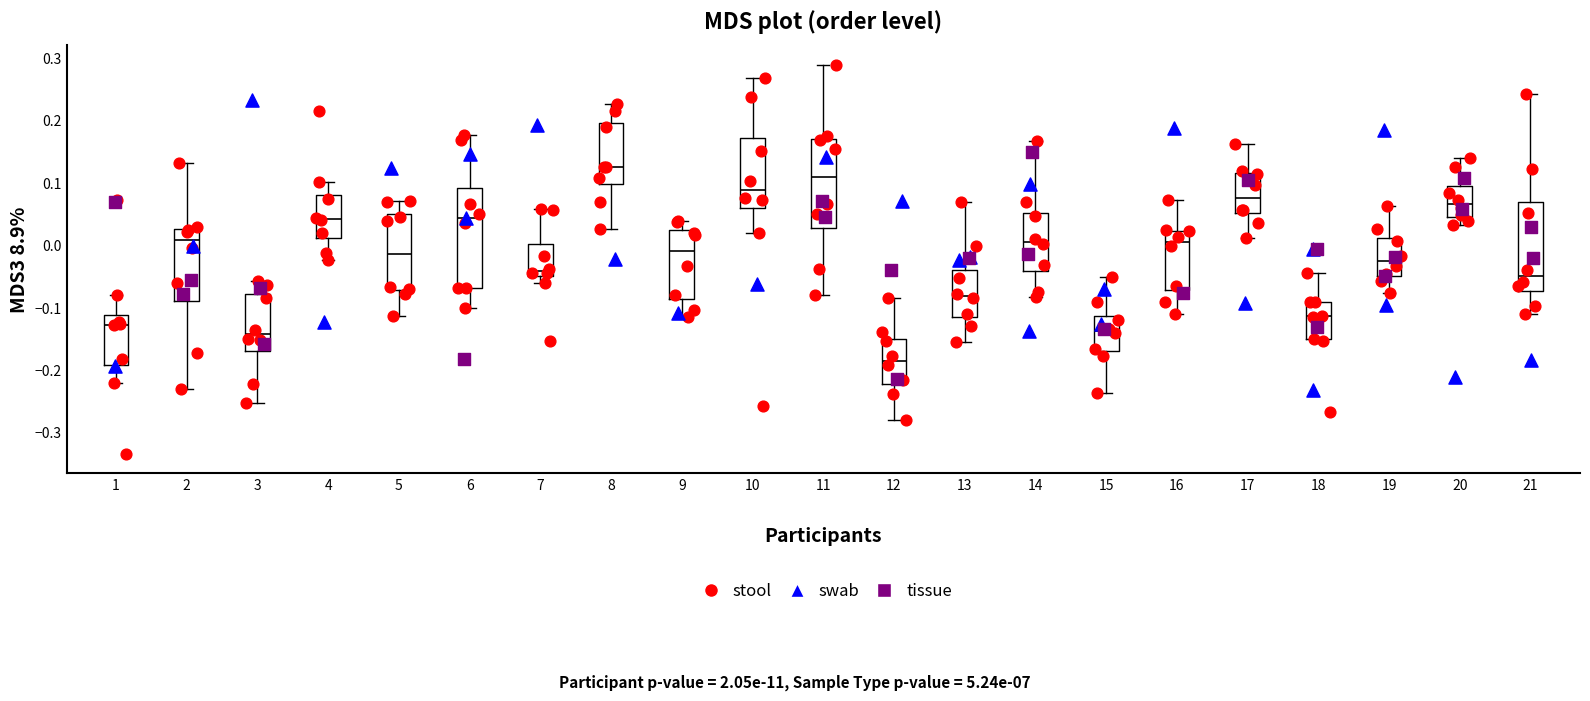

Reading left to right, transcribe this box plot: for each box, give where its median line is, the range the box spans, and where its two whiskers end, as read against the y-axis. The values are not printed on the chart, so give them approximately, as read against the axis.

1: median -0.13, box -0.19 to -0.11, whiskers -0.22 to -0.08
2: median 0.01, box -0.09 to 0.03, whiskers -0.23 to 0.13
3: median -0.14, box -0.17 to -0.08, whiskers -0.25 to -0.06
4: median 0.04, box 0.01 to 0.08, whiskers -0.02 to 0.10
5: median -0.01, box -0.07 to 0.05, whiskers -0.11 to 0.07
6: median 0.04, box -0.07 to 0.09, whiskers -0.10 to 0.18
7: median -0.04, box -0.05 to 0.00, whiskers -0.06 to 0.06
8: median 0.13, box 0.10 to 0.20, whiskers 0.03 to 0.23
9: median -0.01, box -0.09 to 0.02, whiskers -0.12 to 0.04
10: median 0.09, box 0.06 to 0.17, whiskers 0.02 to 0.27
11: median 0.11, box 0.03 to 0.17, whiskers -0.08 to 0.29
12: median -0.19, box -0.22 to -0.15, whiskers -0.28 to -0.09
13: median -0.08, box -0.11 to -0.04, whiskers -0.16 to 0.07
14: median 0.01, box -0.04 to 0.05, whiskers -0.08 to 0.17
15: median -0.14, box -0.17 to -0.11, whiskers -0.24 to -0.05
16: median 0.01, box -0.07 to 0.02, whiskers -0.11 to 0.07
17: median 0.08, box 0.05 to 0.12, whiskers 0.01 to 0.16
18: median -0.11, box -0.15 to -0.09, whiskers -0.15 to -0.04
19: median -0.02, box -0.05 to 0.01, whiskers -0.08 to 0.06
20: median 0.07, box 0.05 to 0.09, whiskers 0.03 to 0.14
21: median -0.05, box -0.07 to 0.07, whiskers -0.11 to 0.24